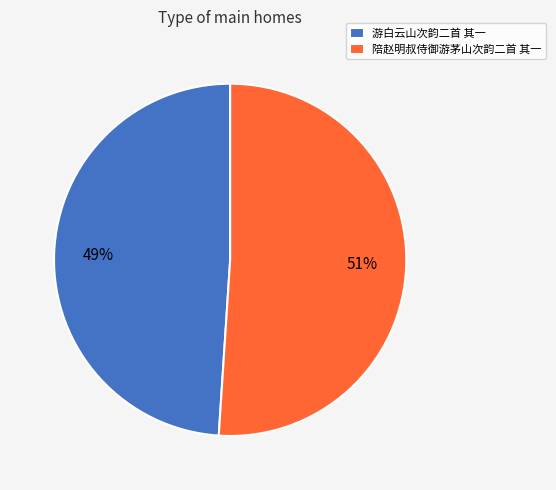

To the nearest percent, what is the difference between the 陪赵明叔侍御游茅山次韵二首 其一 and 游白云山次韵二首 其一 slice percentages?

2%